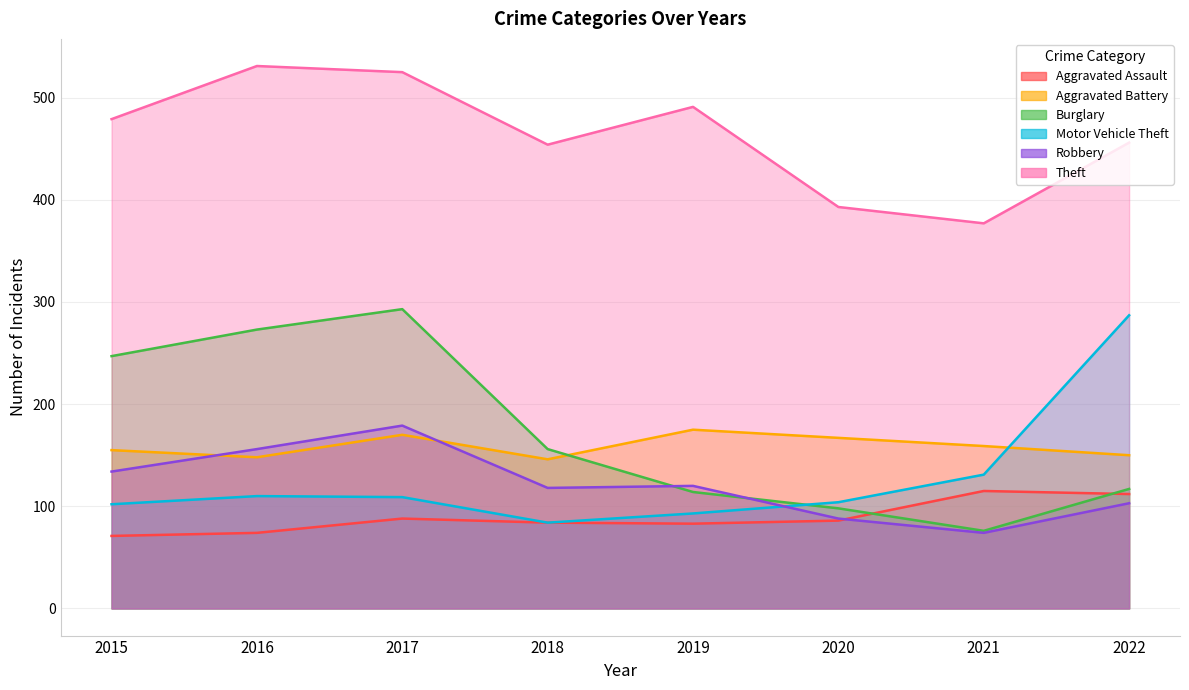

Which has a higher value, 2015 or 2016?

2016